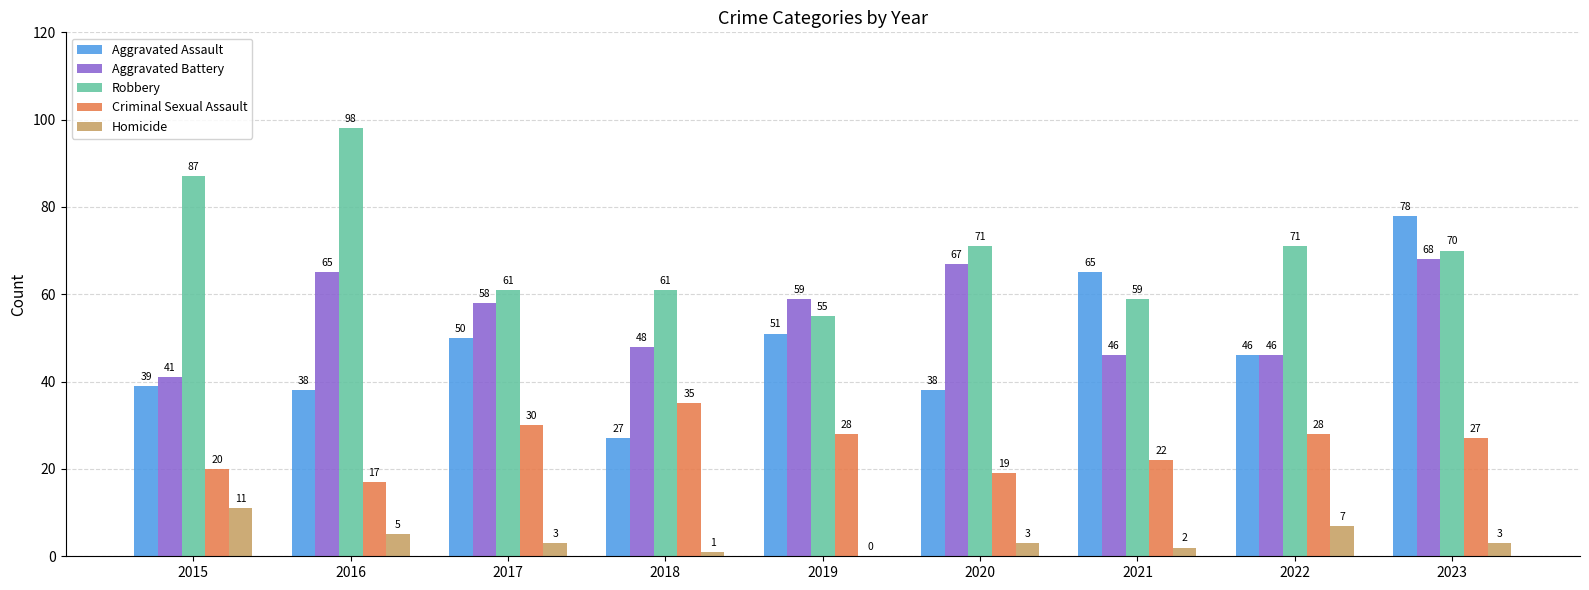

Where is Criminal Sexual Assault nearest to the value 26?

2023